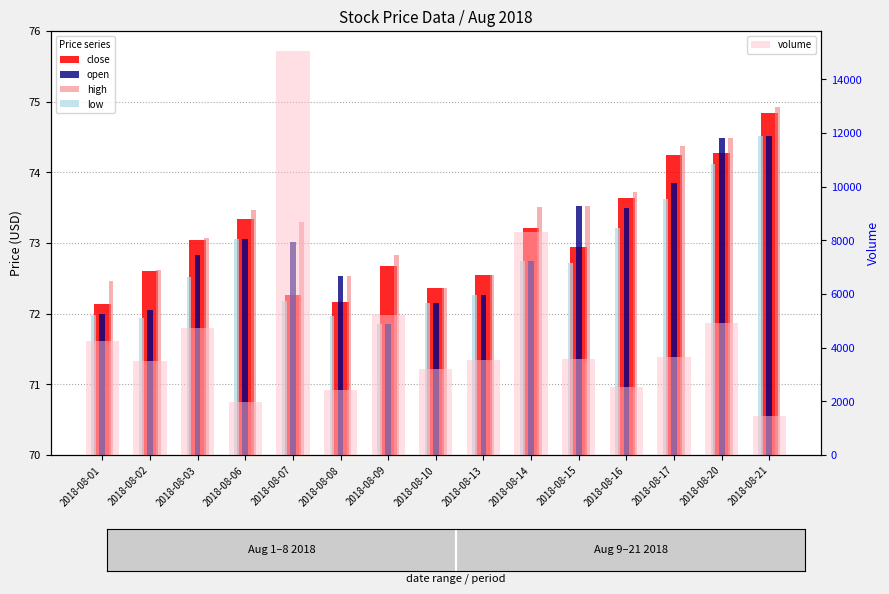

Where is open nearest to the value 73?

2018-08-07